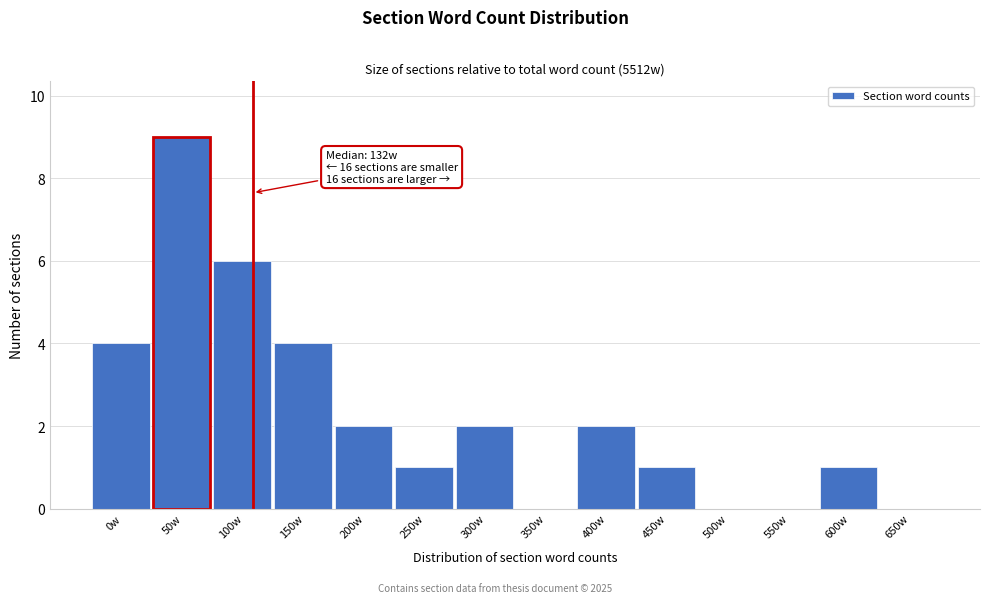

Reading left to right, extract all data points from this chart.

0w=4	50w=9	100w=6	150w=4	200w=2	250w=1	300w=2	350w=0	400w=2	450w=1	500w=0	550w=0	600w=1	650w=0